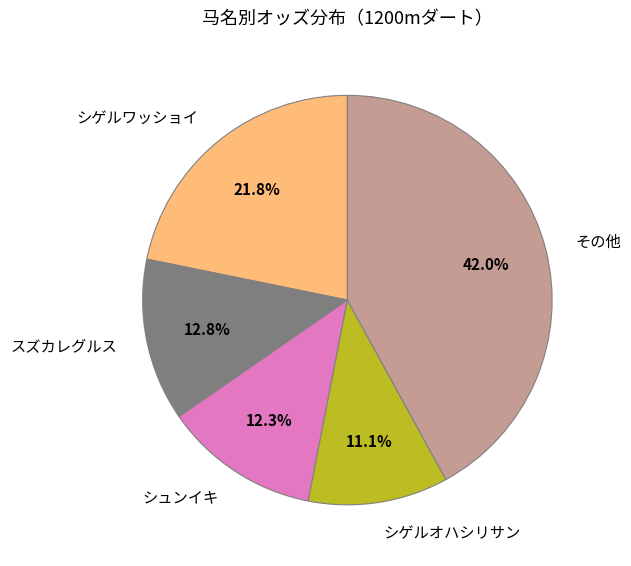

What is the smallest slice in the pie chart?

シゲルオハシリサン